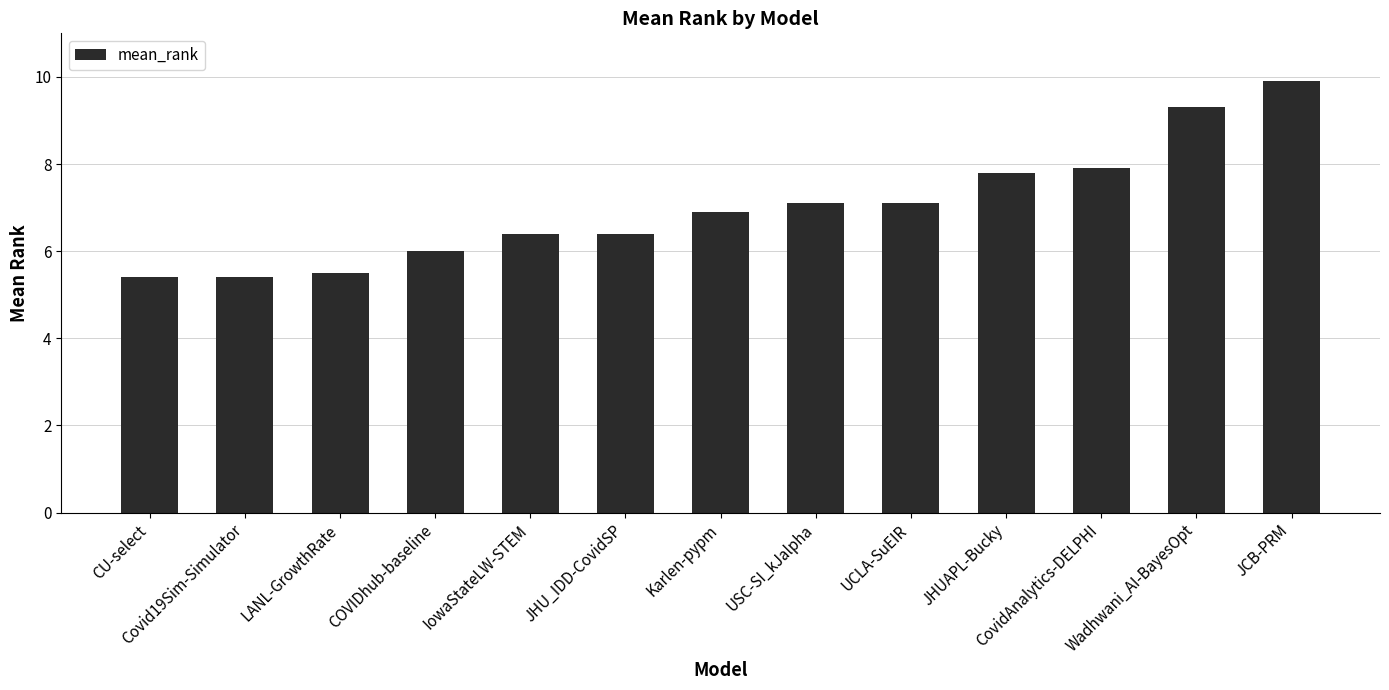

How many bars are there in total?

13